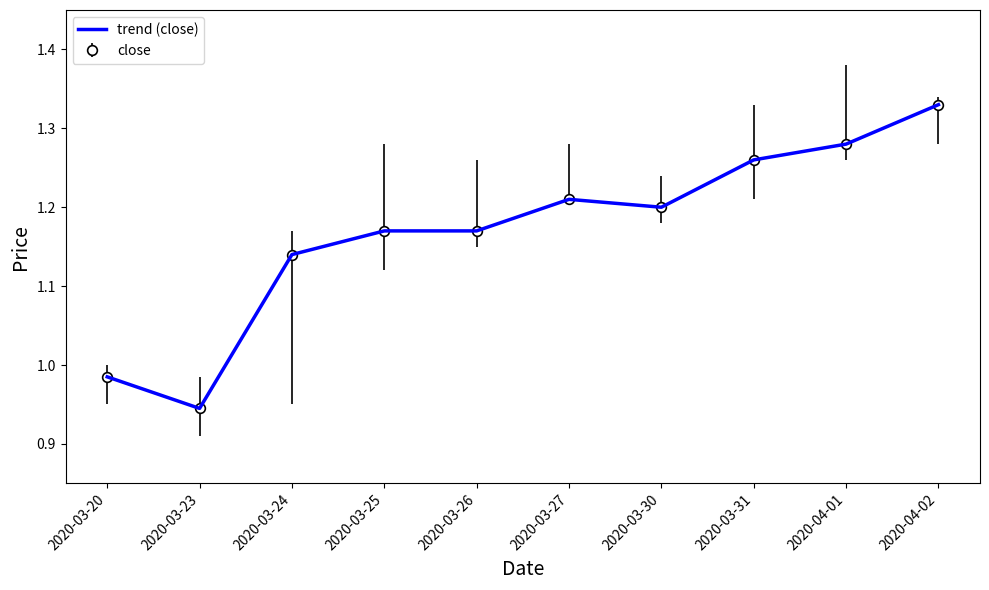

At which category does the chart reach its minimum across all series?

2020-03-23